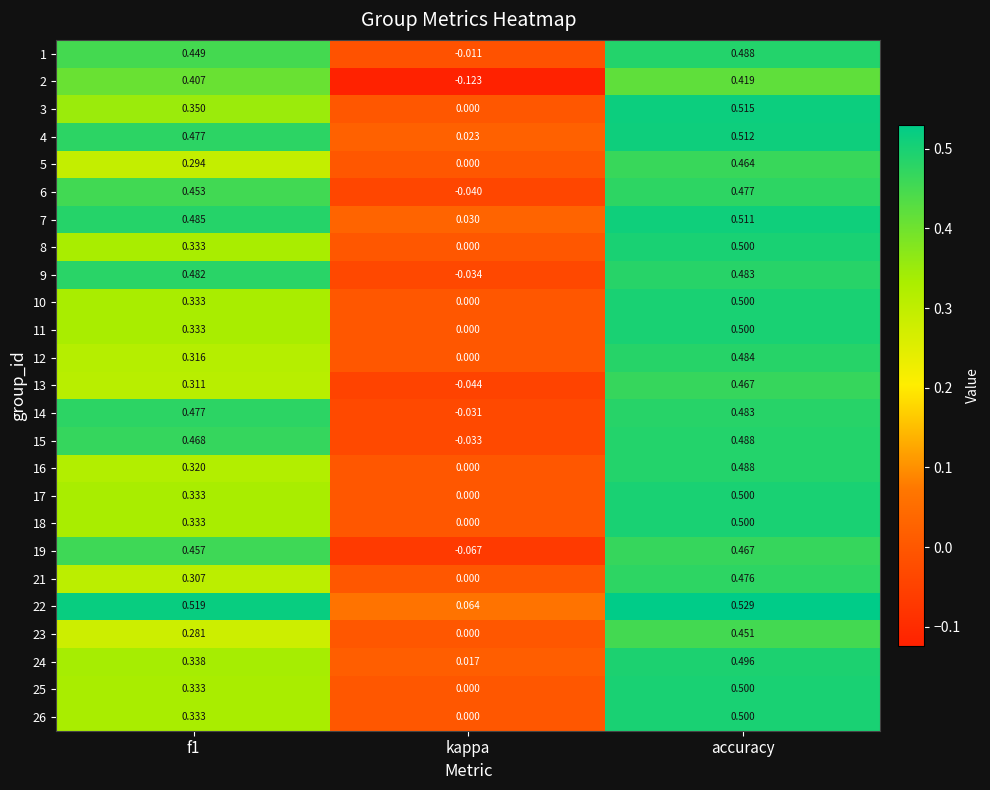

Which series changed the most between kappa and accuracy?

2